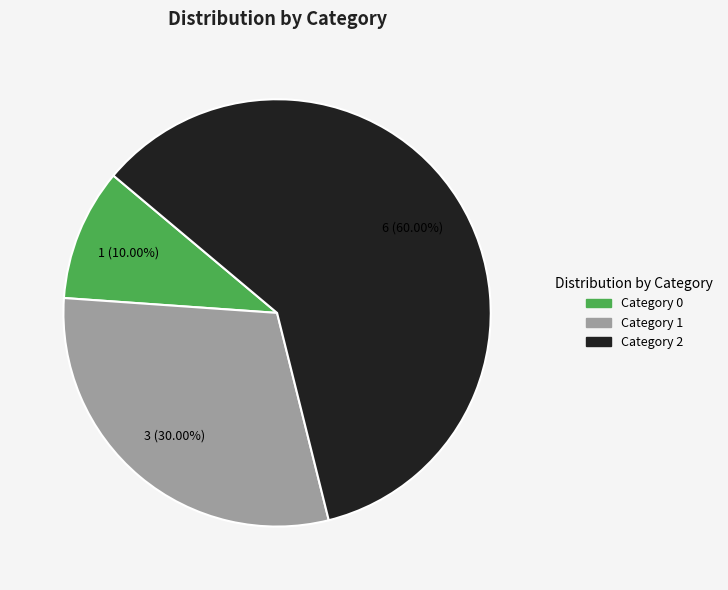

Which slice is the smallest?

Category 0